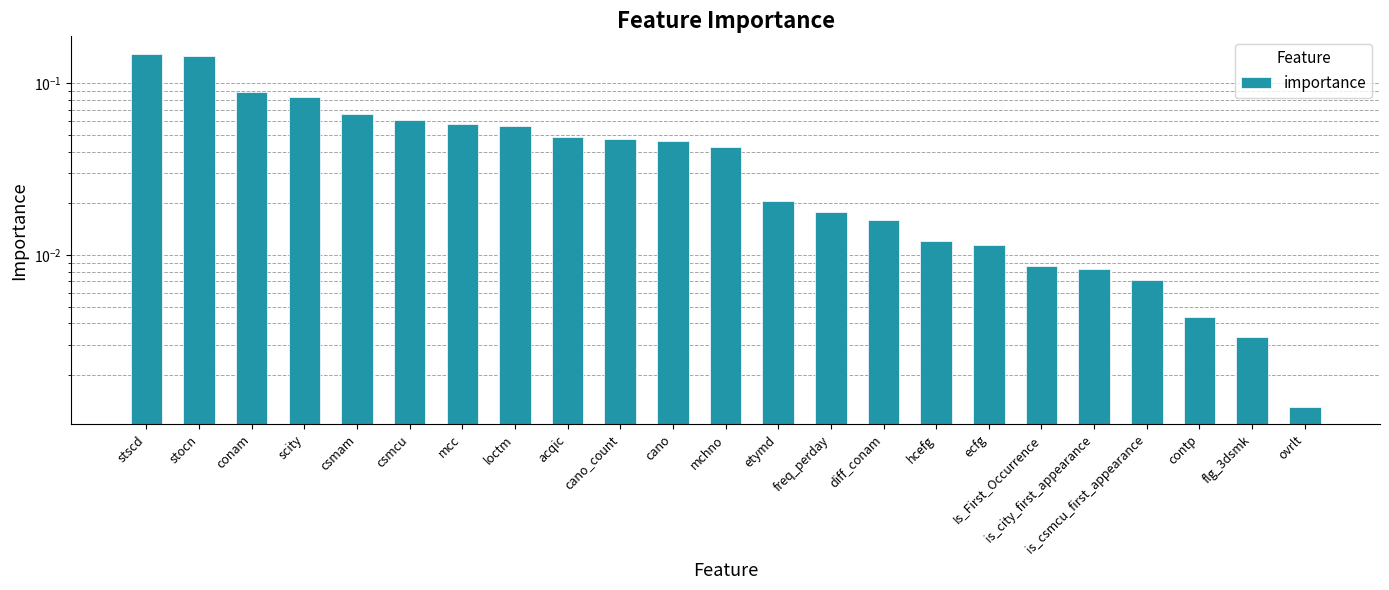

List the labels in order of value, smallest first.

ovrlt, flg_3dsmk, contp, is_csmcu_first_appearance, is_city_first_appearance, Is_First_Occurrence, ecfg, hcefg, diff_conam, freq_perday, etymd, mchno, cano, cano_count, acqic, loctm, mcc, csmcu, csmam, scity, conam, stocn, stscd